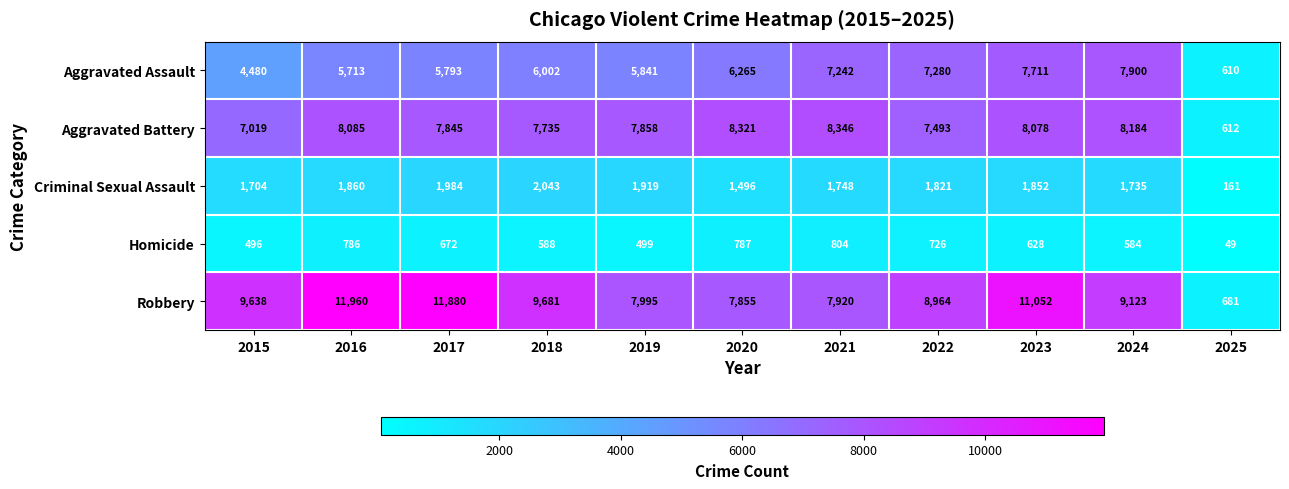

Rank the series at 2018 from lowest to highest value.

Homicide, Criminal Sexual Assault, Aggravated Assault, Aggravated Battery, Robbery